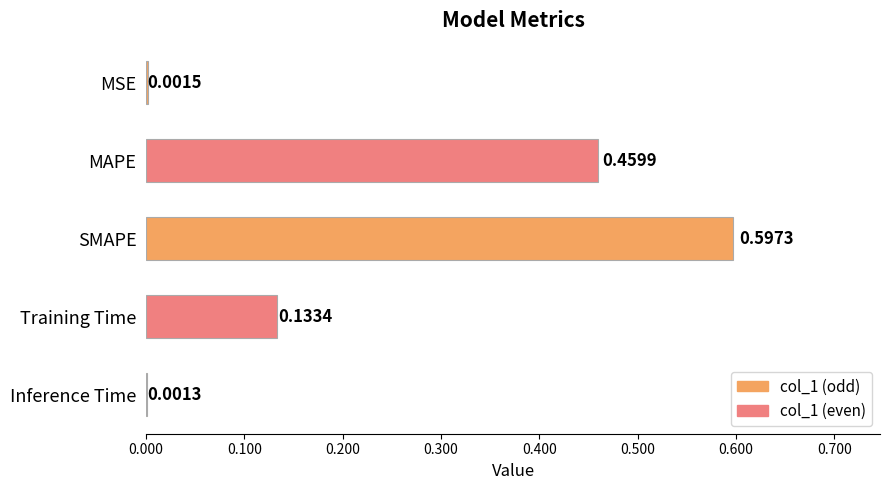

True or false: the data shows 0.7 at MAPE.

False